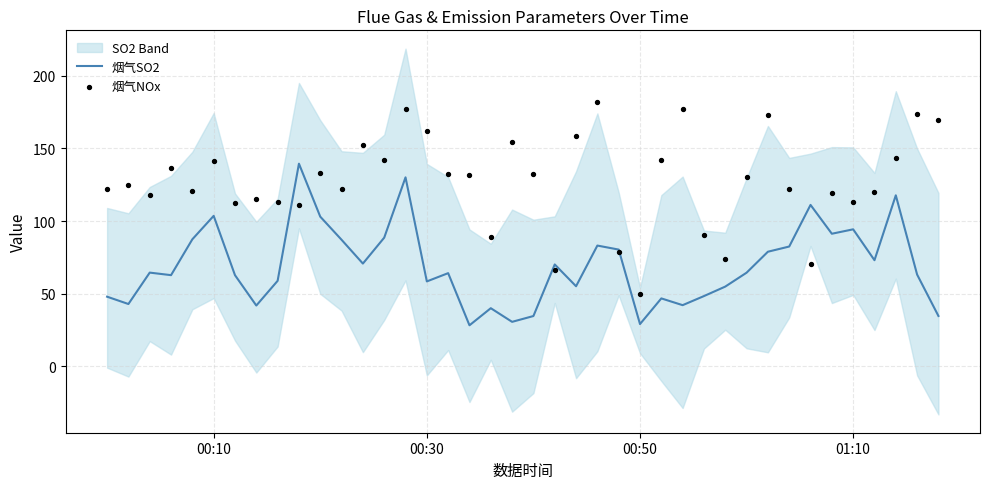

Which series reaches the maximum Y coordinate?

烟气NOx